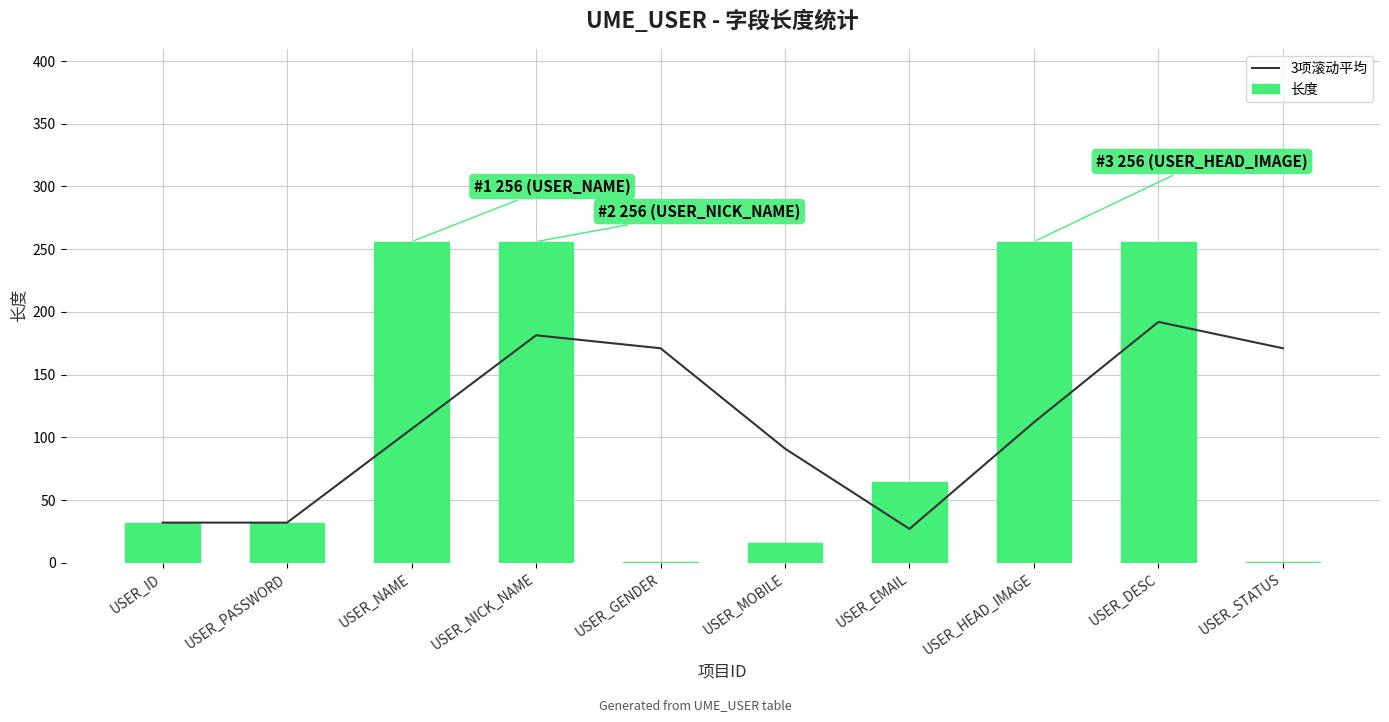

What is the maximum value for 3项滚动平均?

192.0